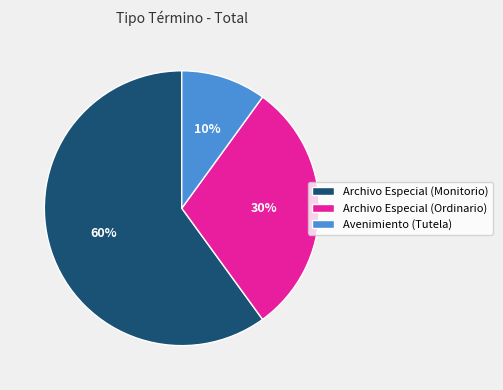

What percentage is the Archivo Especial (Ordinario) slice, to the nearest percent?

30%